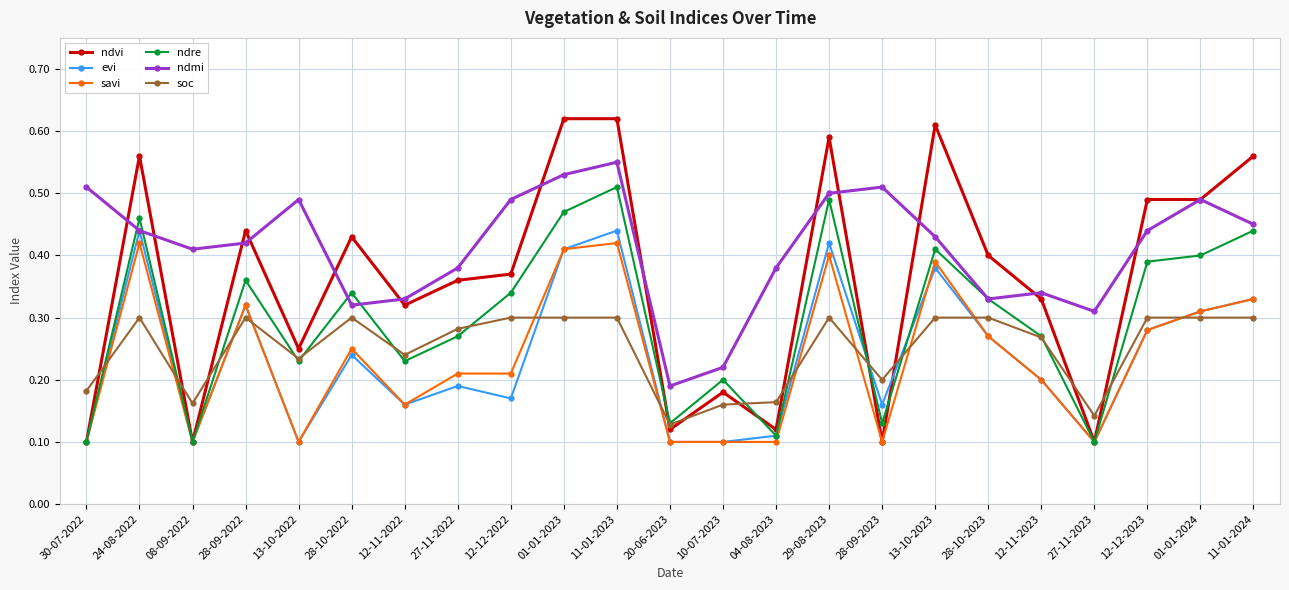

The value of evi at 11-01-2024 is 0.3. True or false?

True